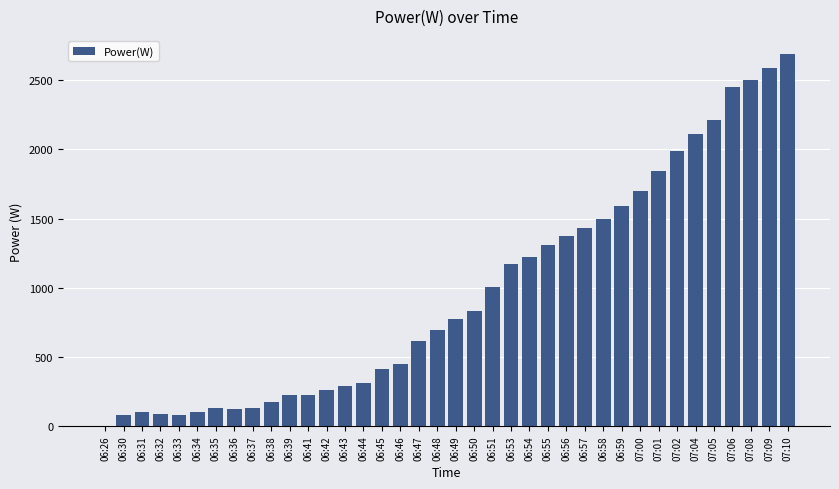

Between 06:38 and 06:55, which is larger?

06:55